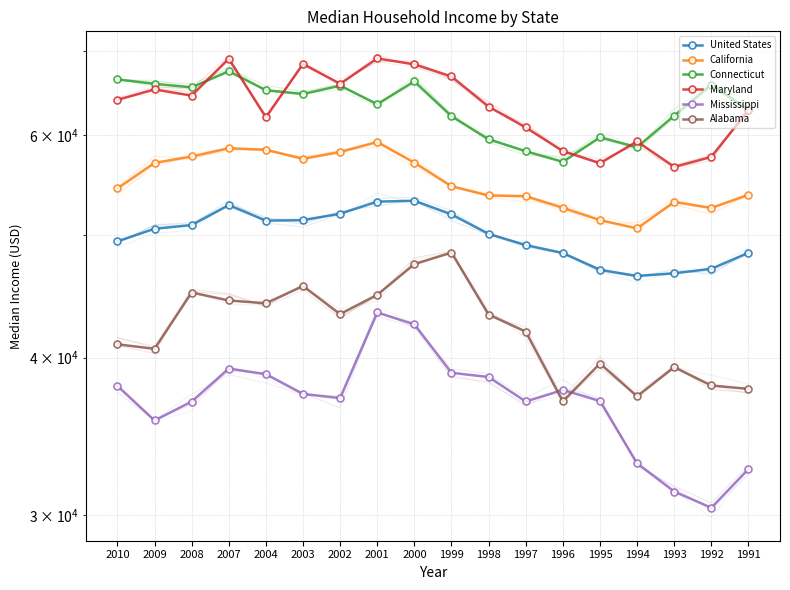

At which category does Alabama reach its first local peak?

2008